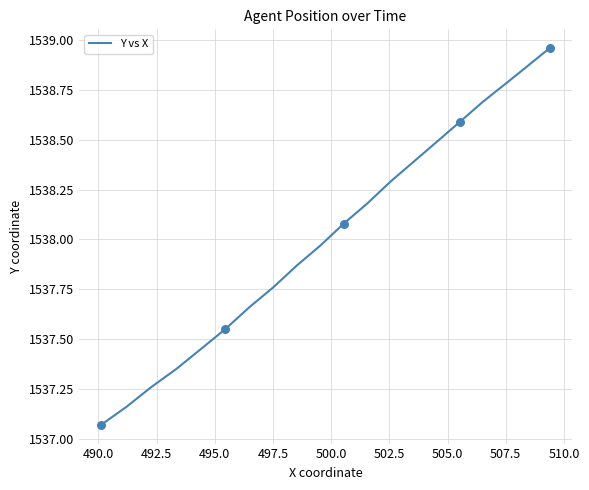

What is the ratio of the value at 495.0 to the value at 500.0?

1.0